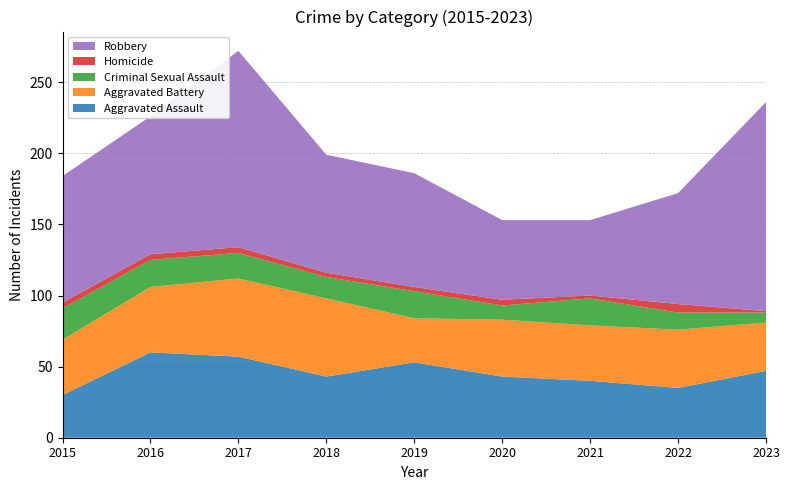

Reading right to left, transcribe all the data shown in this chart.

Aggravated Assault: 47	35	40	43	53	43	57	60	30
Aggravated Battery: 34	41	39	40	31	55	55	46	39
Criminal Sexual Assault: 7	12	19	10	19	15	18	19	22
Homicide: 1	6	2	4	3	3	4	4	4
Robbery: 147	78	53	56	80	83	138	97	89